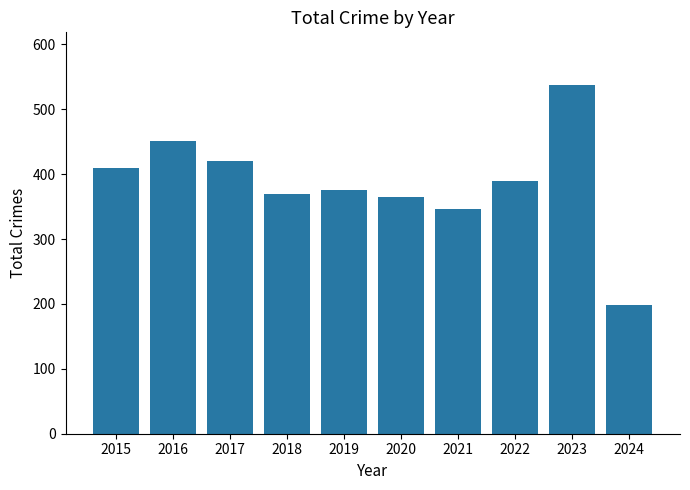

What is the ratio of the value at 2020 to the value at 2021?

1.1